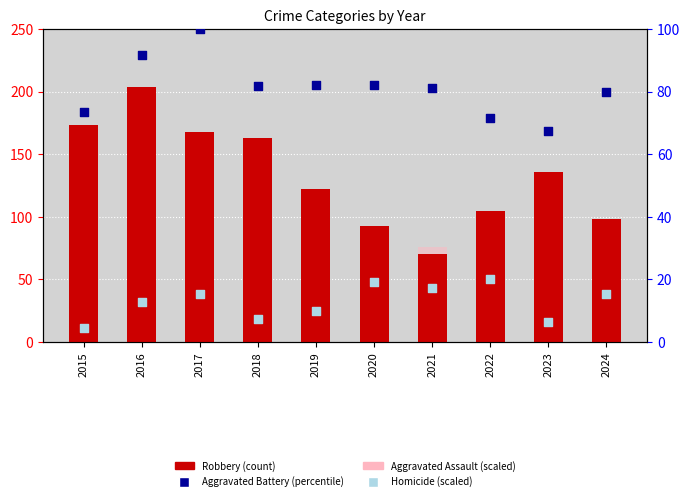

Which series has the largest Y range (max minus min)?

Robbery (count)